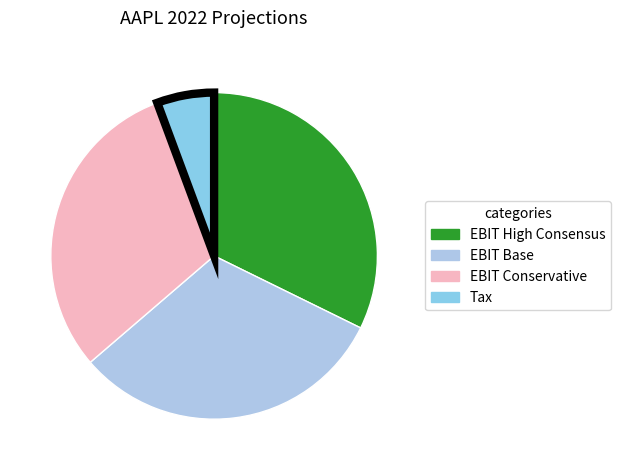

Does Tax account for over 50% of the chart?

No